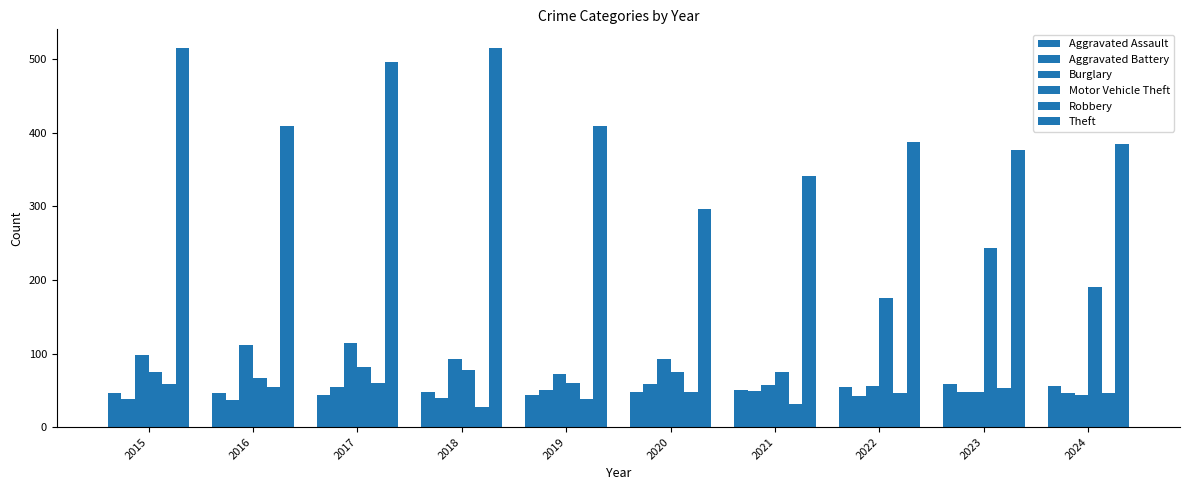

How many values in the Robbery series are below 48?

5